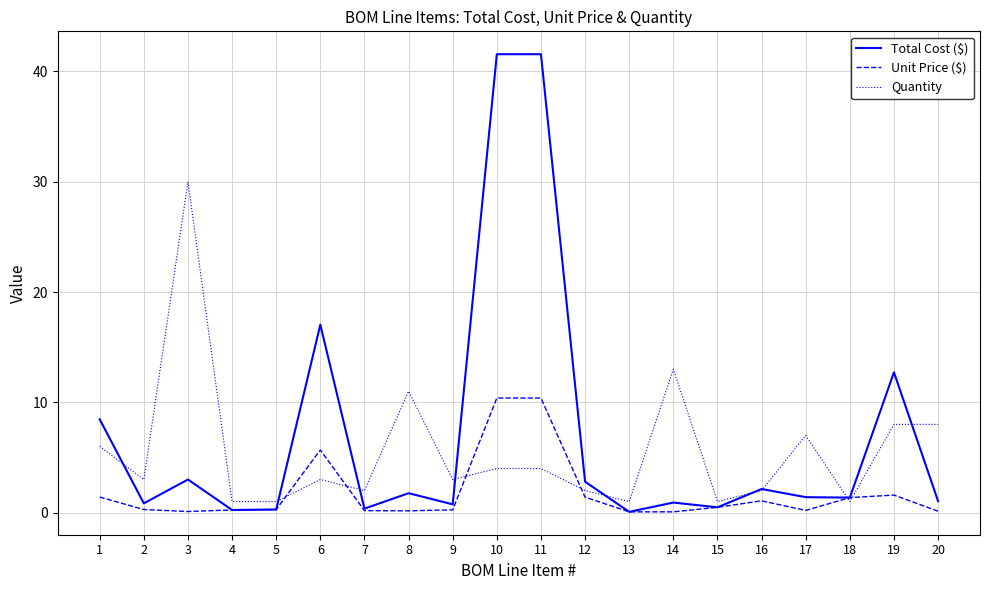

At which label does Total Cost ($) first exceed 1?

1